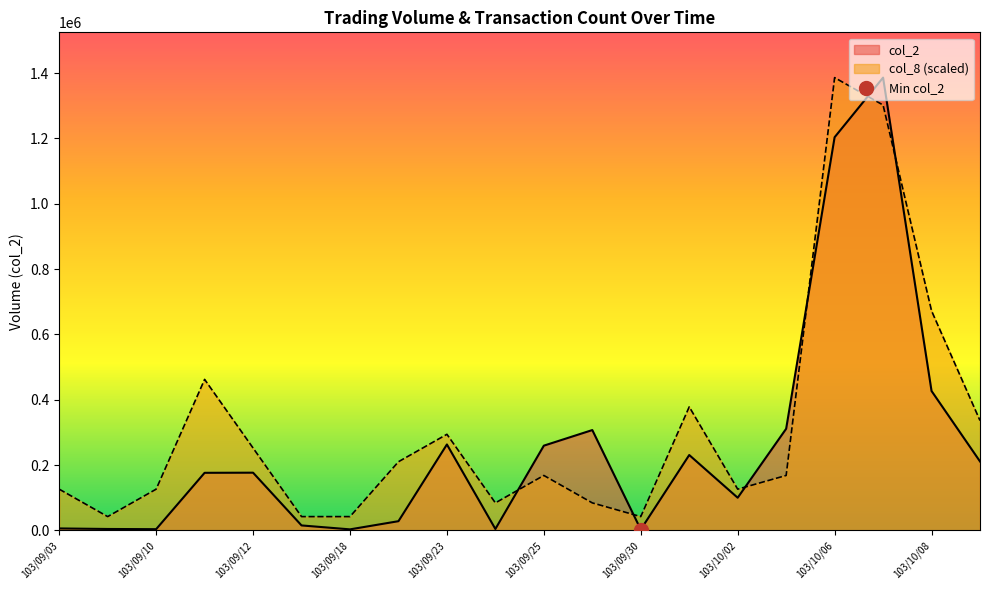

At how many categories does at least one series exceed 107724?

15